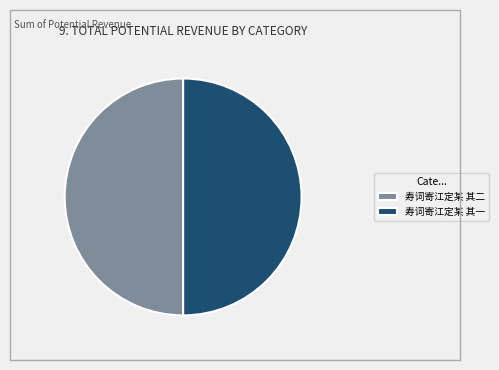

Is the sum of 寿词寄江定某 其一 and 寿词寄江定某 其二 greater than half?

Yes